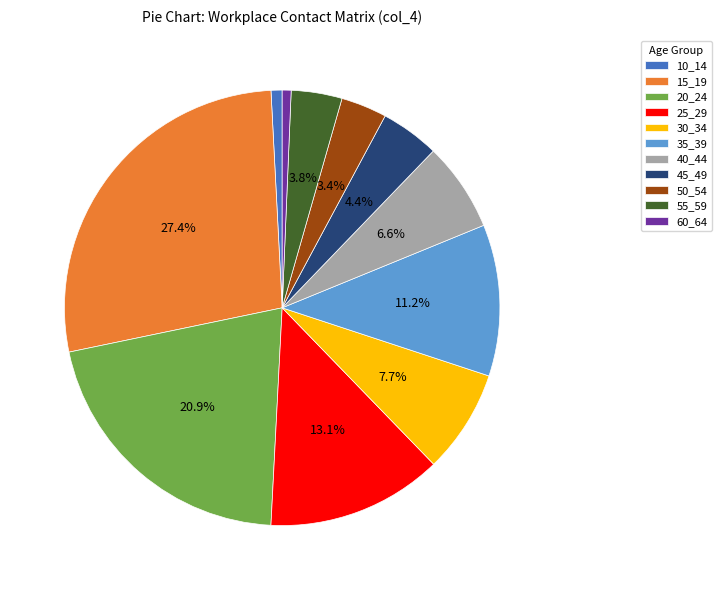

Is 15_19 the majority of the pie?

No